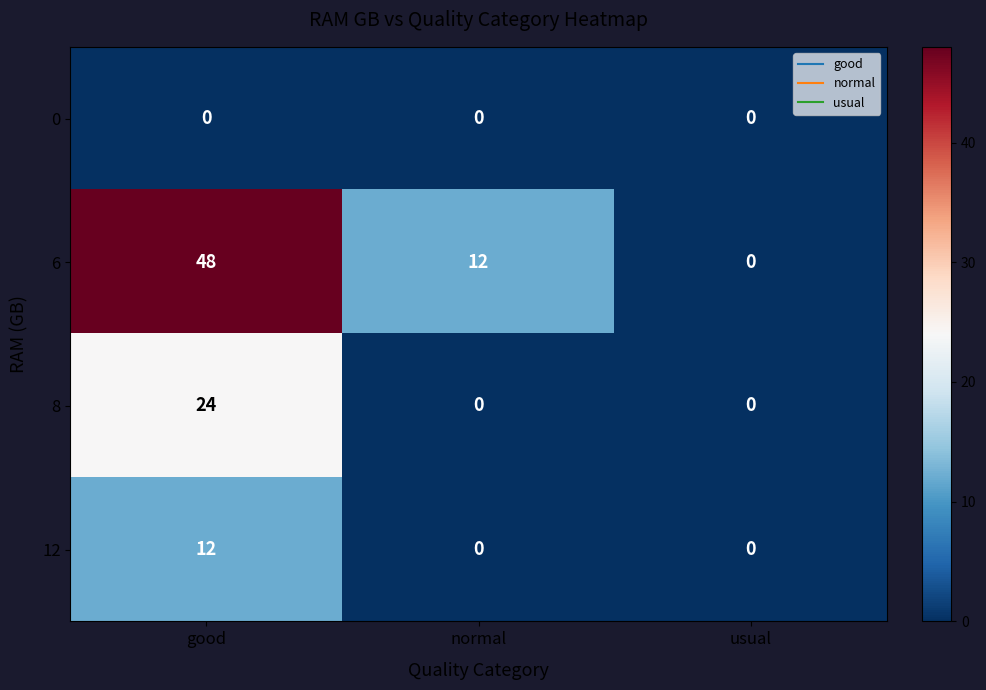

How many categories are shown in the chart?

3